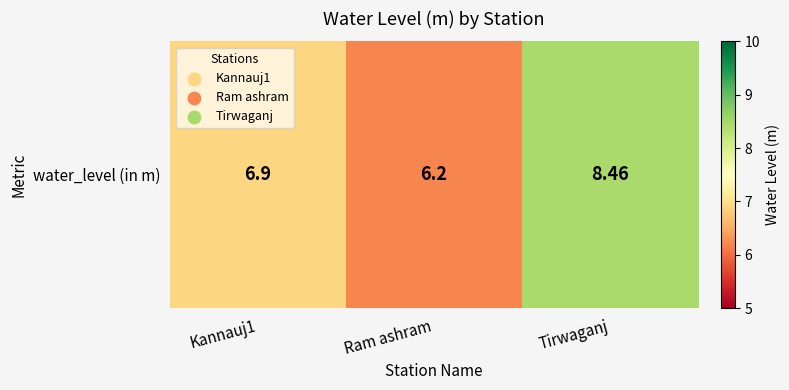

What is the minimum value shown in the chart?

6.2